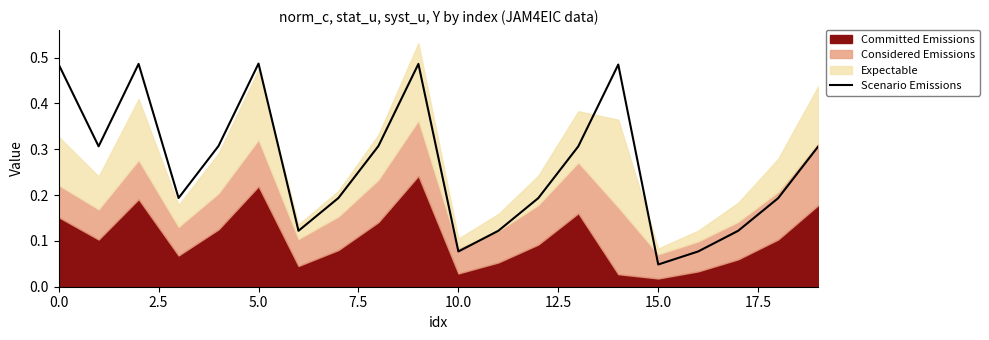

What is the maximum value shown in the chart?

0.5